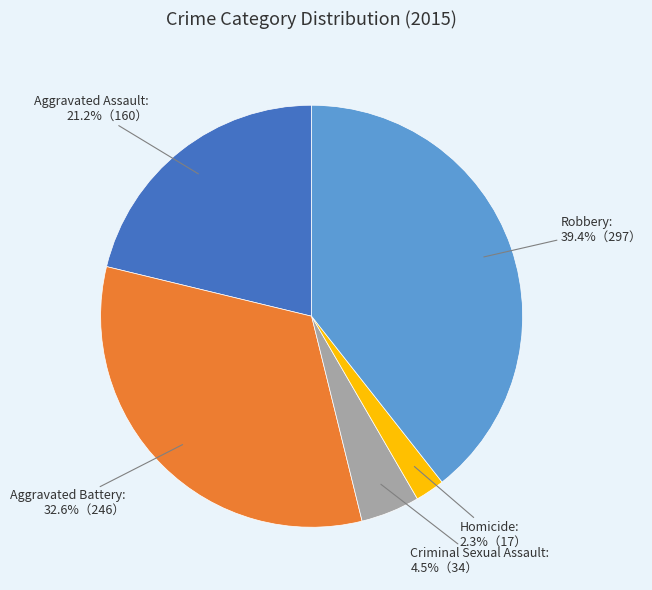

To the nearest percent, what is the difference between the largest and smallest slice percentages?

37%